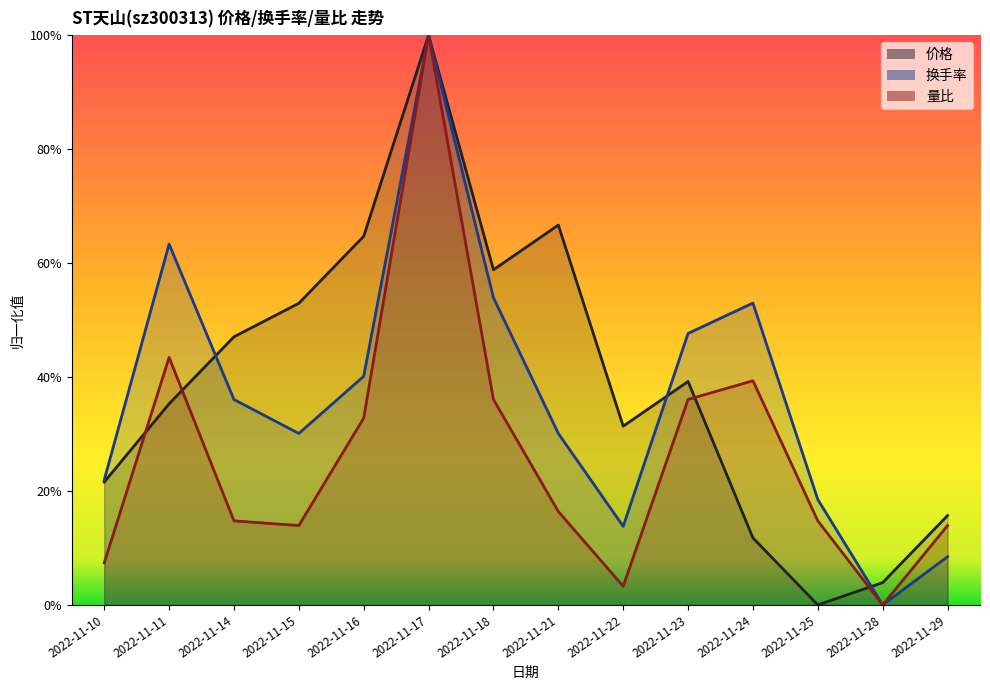

List the series in order of their peak value, highest first.

换手率, 量比, 价格